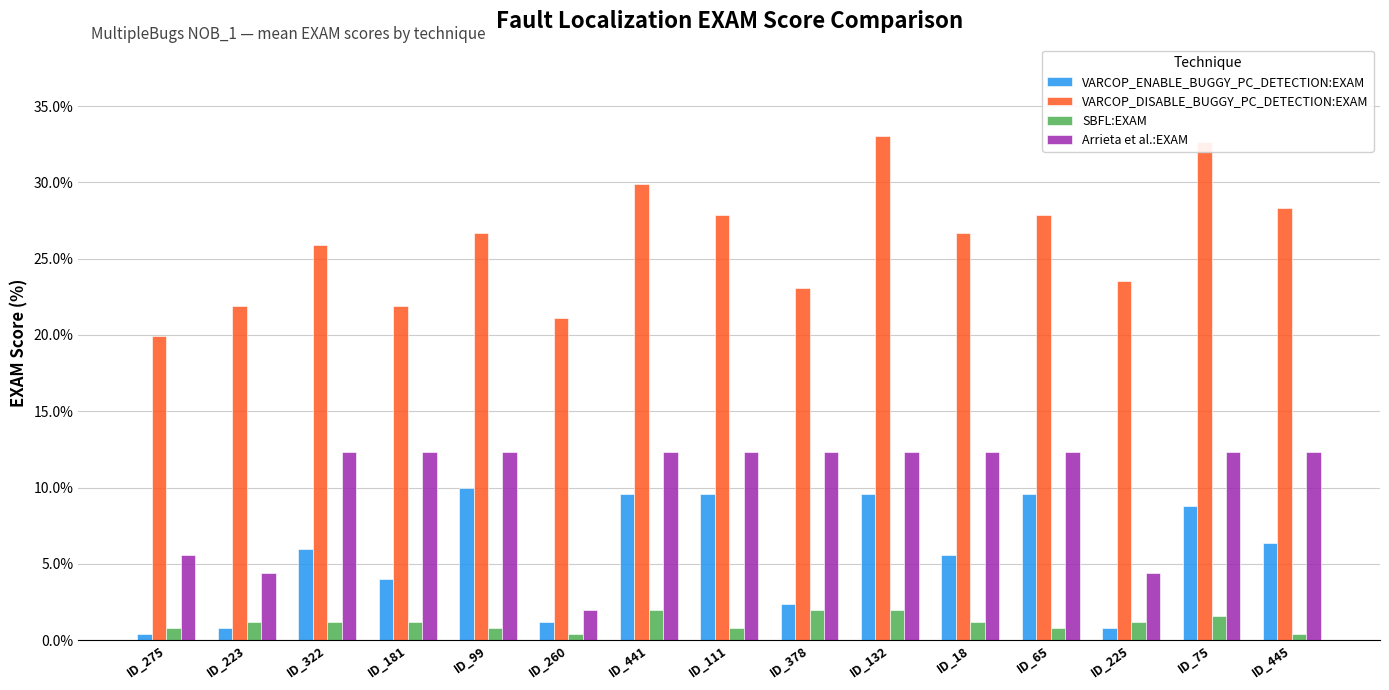

What is the label of the 9th bar from the right?

ID_441